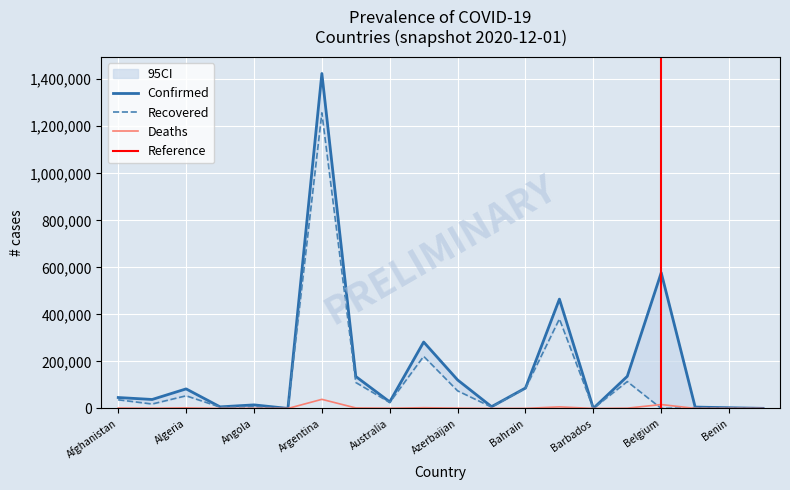

True or false: Confirmed and Deaths cross at least once.

False